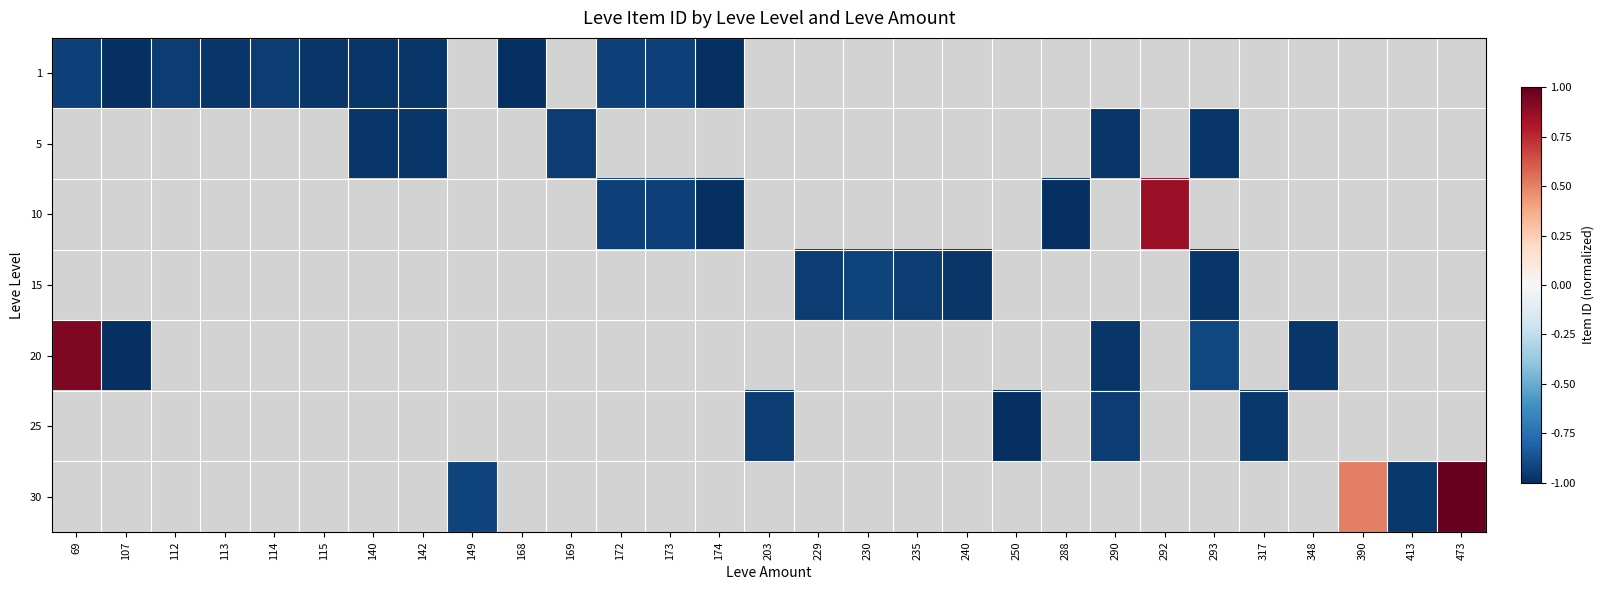

At which category does the chart reach its minimum across all series?

168